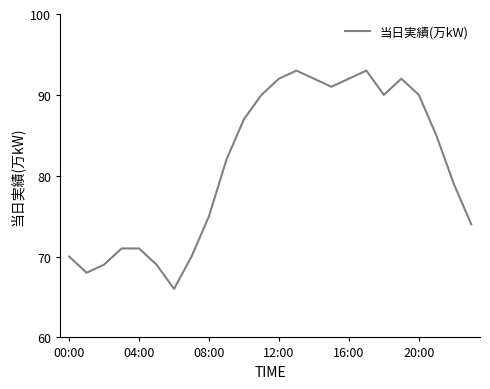

What is the smallest value displayed?

66